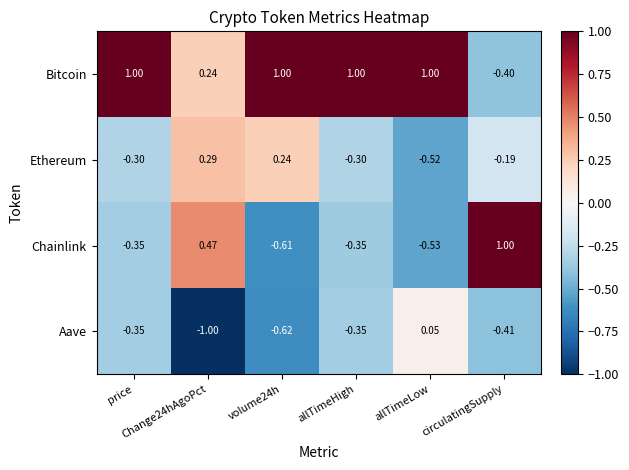

Which series has the widest spread of values?

Chainlink